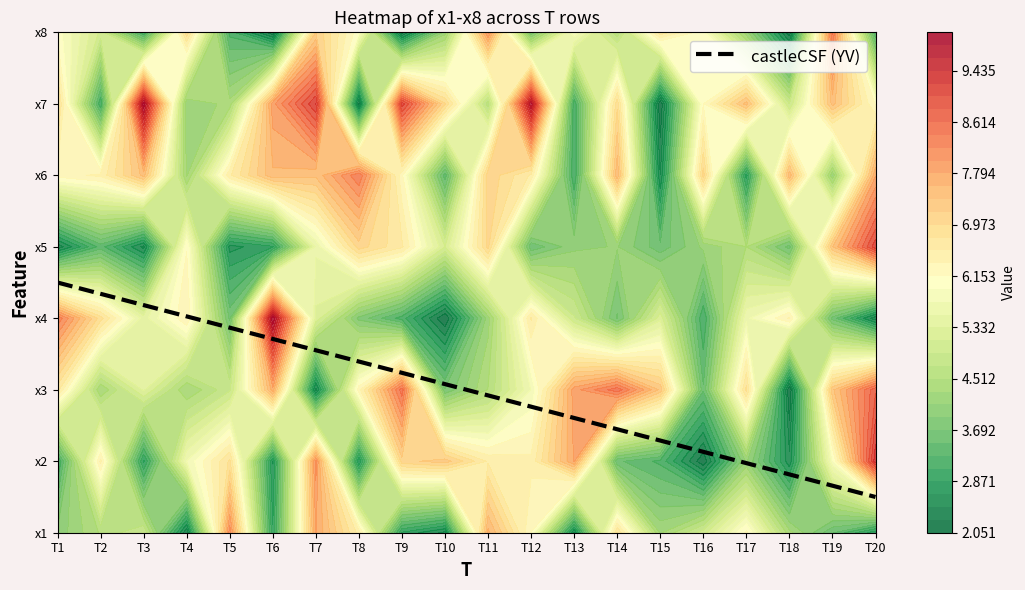

Reading right to left, transcribe all the data shown in this chart.

x1: 19=2.7	18=3.5	17=4.4	16=6.2	15=5.0	14=4.3	13=6.8	12=2.4	11=6.1	10=7.7	9=2.4	8=2.8	7=6.5	6=7.8	5=2.9	4=8.1	3=2.3	2=4.9	1=4.5	0=4.0
x2: 19=9.4	18=5.9	17=2.5	16=4.1	15=2.1	14=3.2	13=3.5	12=7.8	11=6.4	10=6.5	9=7.3	8=7.1	7=2.7	6=8.1	5=2.7	4=6.8	3=5.8	2=2.8	1=6.4	0=3.0
x3: 19=8.8	18=7.3	17=2.1	16=6.8	15=3.5	14=7.3	13=8.6	12=7.9	11=5.8	10=4.5	9=3.7	8=8.5	7=6.3	6=2.4	5=7.7	4=4.9	3=4.3	2=5.4	1=4.3	0=6.6
x4: 19=2.3	18=3.6	17=6.4	16=5.7	15=3.1	14=5.3	13=3.7	12=5.0	11=6.6	10=4.2	9=2.1	8=3.2	7=3.8	6=5.3	5=10.0	4=3.6	3=6.4	2=5.4	1=6.9	0=8.4
x5: 19=9.2	18=7.4	17=3.6	16=4.5	15=4.2	14=3.5	13=4.1	12=4.0	11=3.5	10=7.0	9=5.1	8=6.6	7=7.1	6=5.6	5=2.8	4=2.6	3=6.1	2=2.4	1=3.4	0=2.3
x6: 19=7.8	18=4.1	17=7.5	16=2.8	15=7.1	14=2.5	13=7.6	12=3.1	11=6.5	10=7.1	9=3.4	8=6.2	7=8.4	6=7.4	5=7.5	4=6.5	3=4.3	2=7.5	1=6.4	0=6.3
x7: 19=6.1	18=7.5	17=4.9	16=7.5	15=6.1	14=2.1	13=6.9	12=3.1	11=9.9	10=4.6	9=7.0	8=9.2	7=2.2	6=9.3	5=7.9	4=4.4	3=4.1	2=10.0	1=3.1	0=6.9
x8: 19=3.3	18=8.4	17=2.1	16=4.2	15=6.0	14=6.7	13=4.6	12=5.9	11=3.7	10=8.0	9=4.2	8=2.1	7=6.0	6=7.2	5=2.1	4=3.2	3=6.9	2=3.1	1=5.1	0=6.1